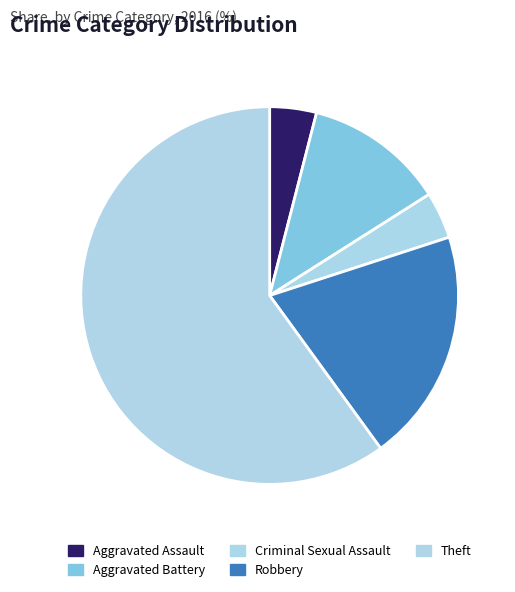

Does Theft account for over 50% of the chart?

Yes